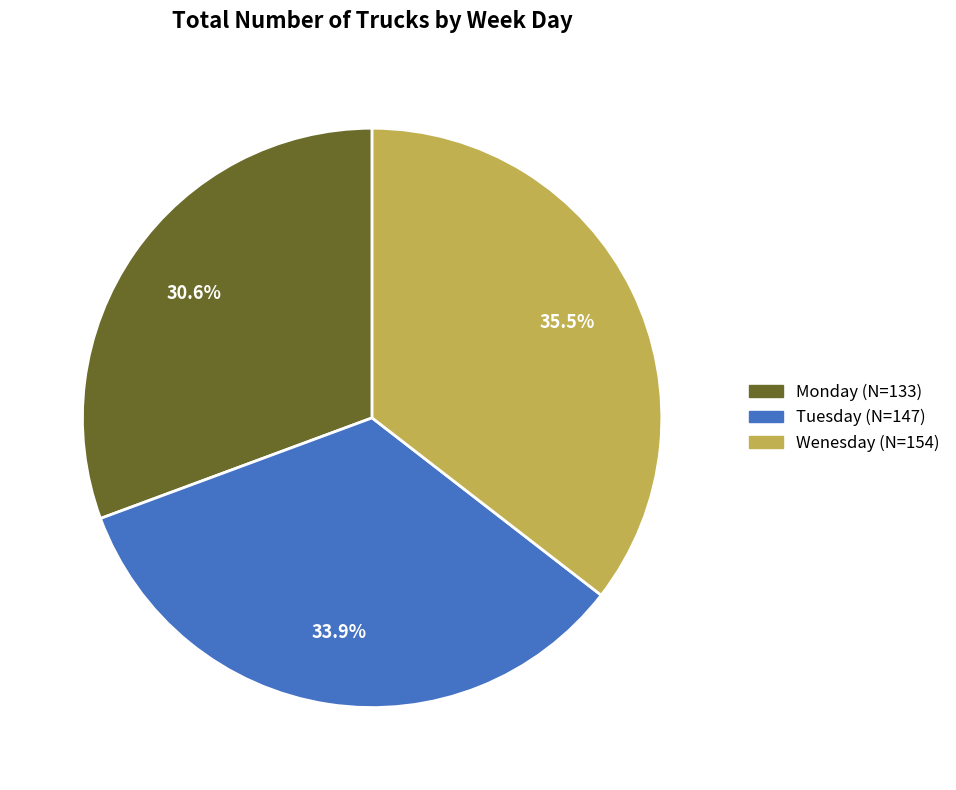

Is there any slice that represents more than half of the pie?

No